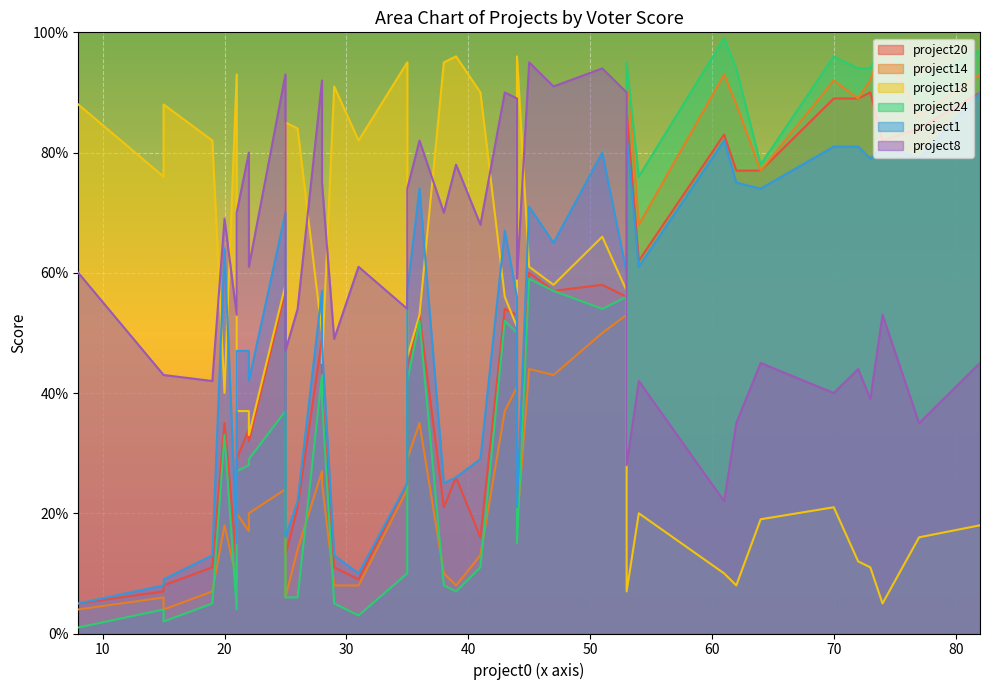

What is the difference between the project18 values at 20 and 64?

21